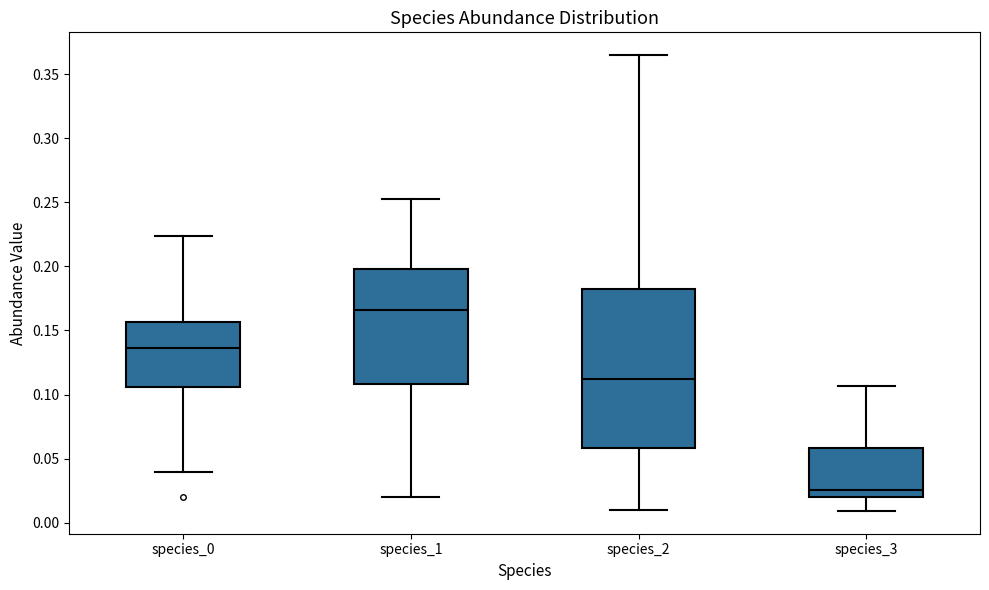

Which box has the lowest median line?

species_3